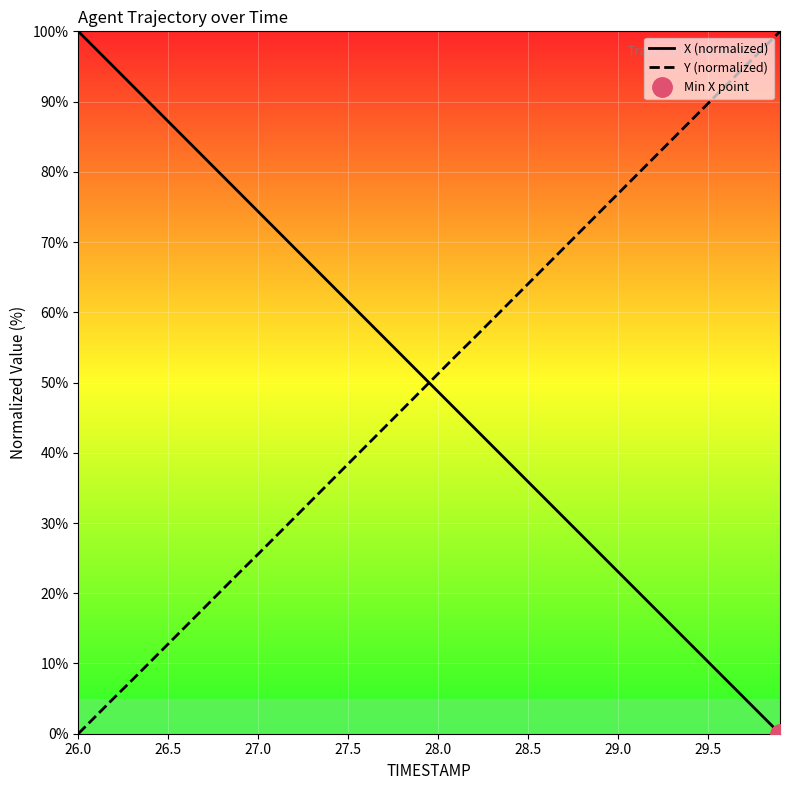

What is the sum of all Y (normalized) values?

1998.8